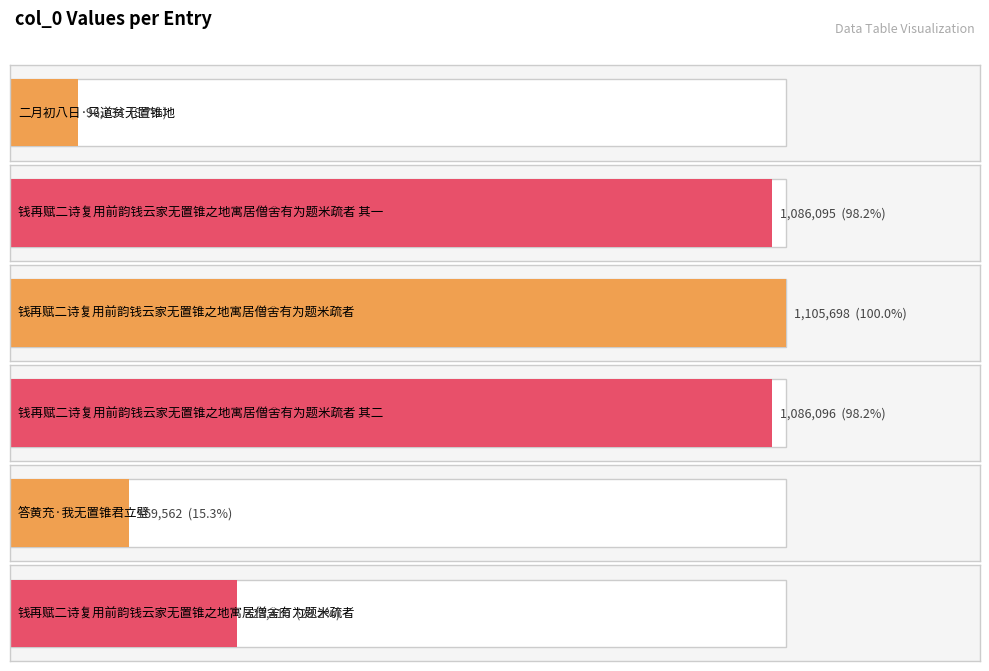

Rank the categories by value from lowest to highest.

二月初八日·只道贫无置锥地, 答黄充·我无置锥君立壁, 钱再赋二诗复用前韵钱云家无置锥之地寓居僧舍有为题米疏者, 钱再赋二诗复用前韵钱云家无置锥之地寓居僧舍有为题米疏者 其一, 钱再赋二诗复用前韵钱云家无置锥之地寓居僧舍有为题米疏者 其二, 钱再赋二诗复用前韵钱云家无置锥之地寓居僧舍有为题米疏者